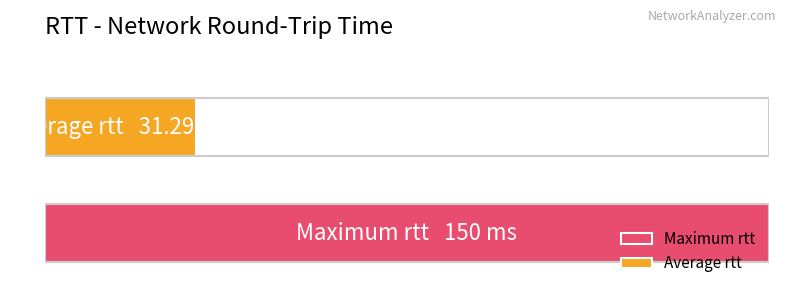

What are all the series names shown in the legend?

Maximum rtt, Average rtt